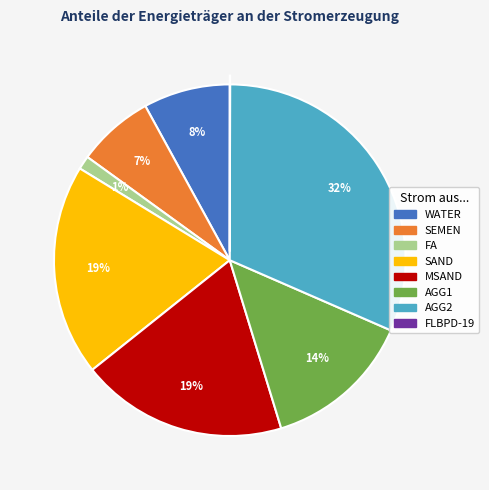

Which category has the biggest portion of the pie?

AGG2